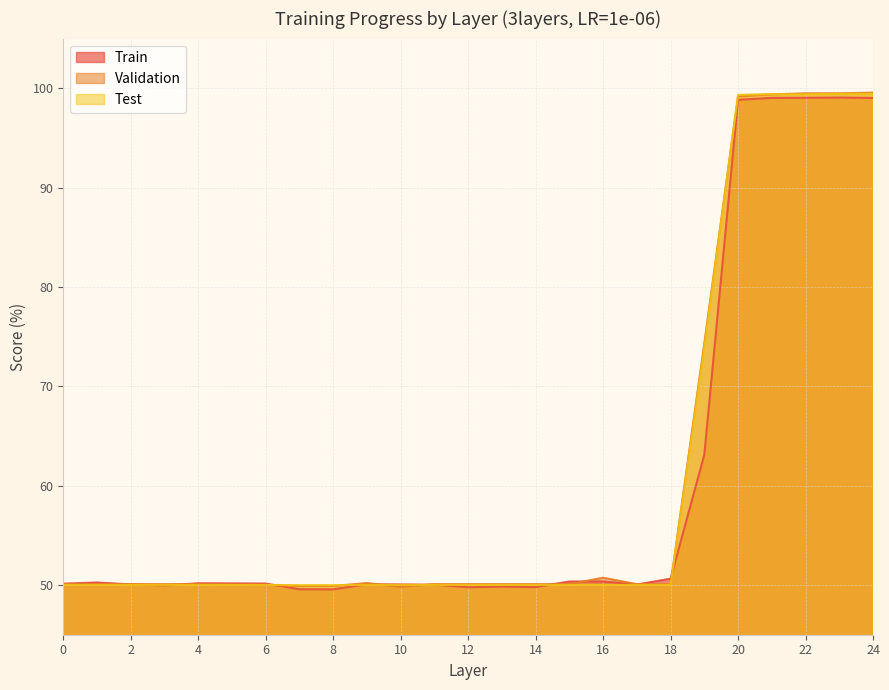

Where is the first local maximum for Validation?

9